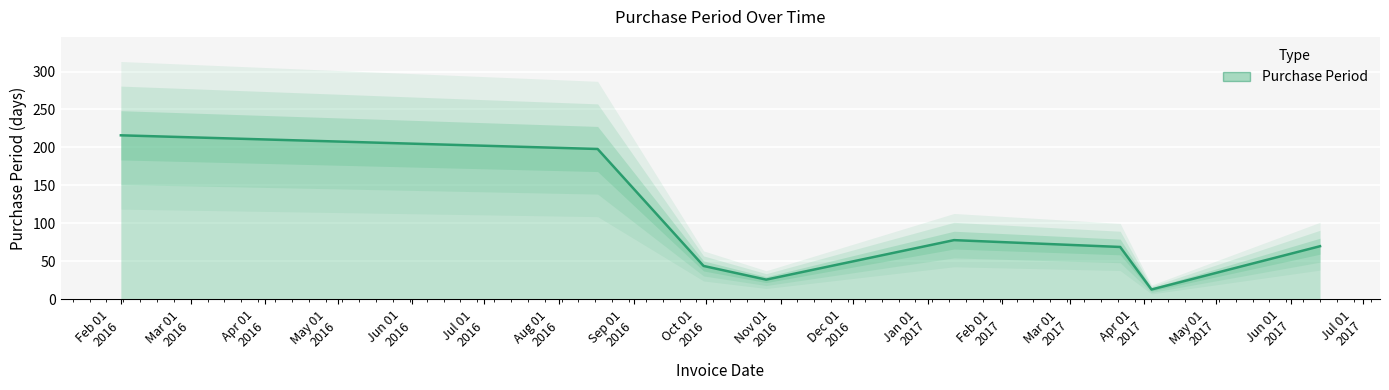

Rank the categories by value from highest to lowest.

2016-02-01, 2016-08-17, 2017-01-12, 2017-06-13, 2017-03-22, 2016-09-30, 2016-10-26, 2017-04-04